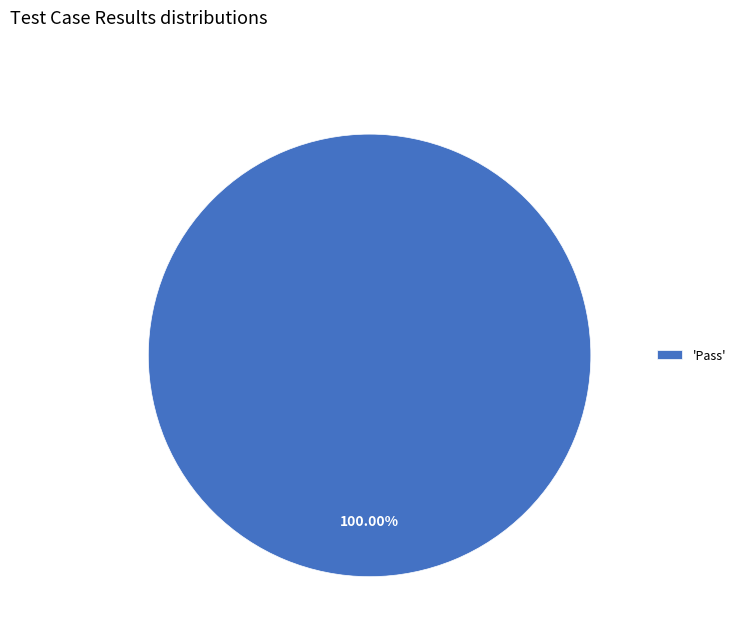

Does 'Pass' represent more than half of the total?

Yes